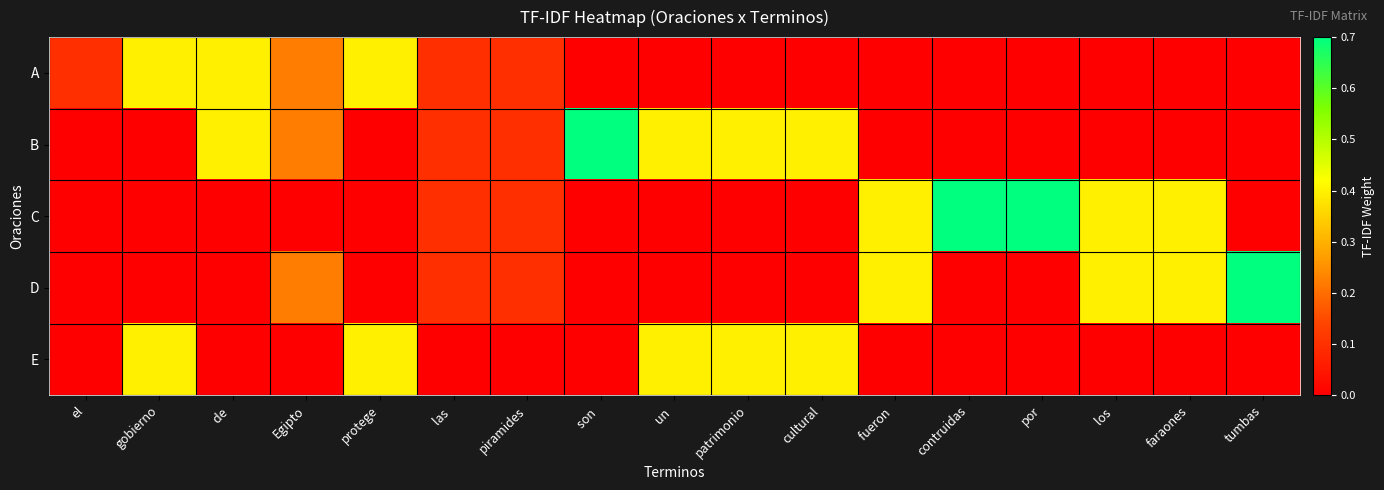

What is the spread (max minus min) of values at el?

0.1